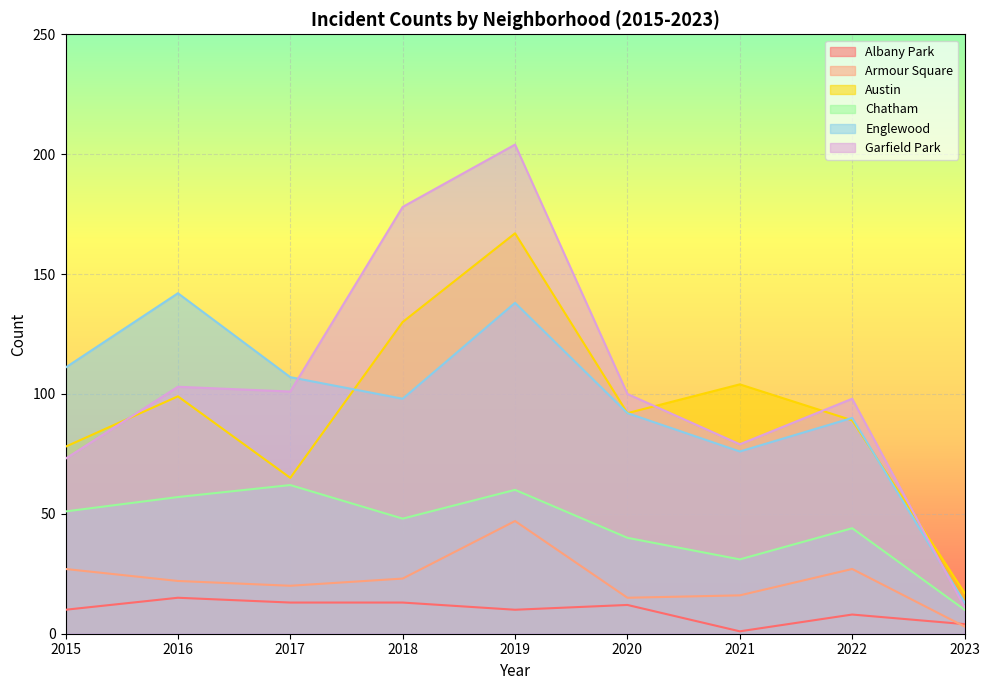

Reading left to right, list all the values displayed in this chart.

Albany Park: 10	15	13	13	10	12	1	8	4
Armour Square: 27	22	20	23	47	15	16	27	3
Austin: 78	99	65	130	167	92	104	89	17
Chatham: 51	57	62	48	60	40	31	44	10
Englewood: 111	142	107	98	138	92	76	90	13
Garfield Park: 73	103	101	178	204	100	79	98	11